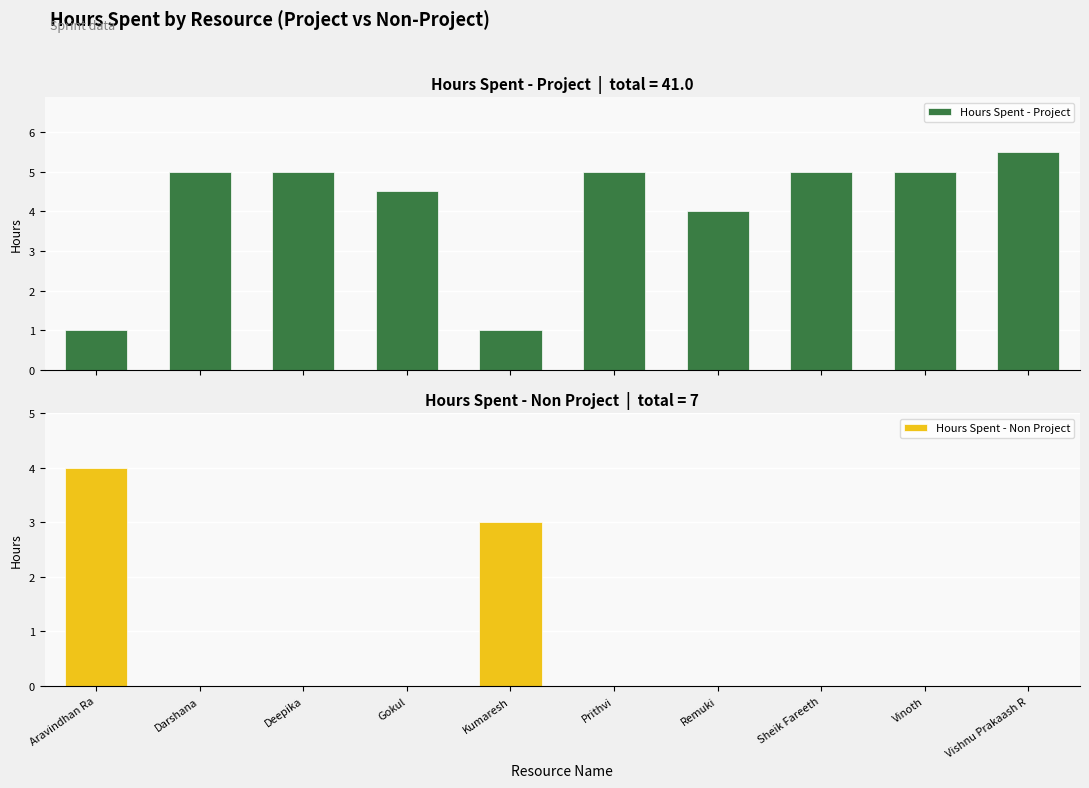

What is the total value across all series at Darshana?

5.0